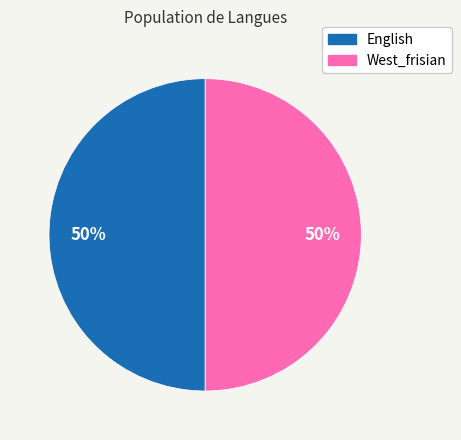

Is it true that English is 50% of the pie?

True